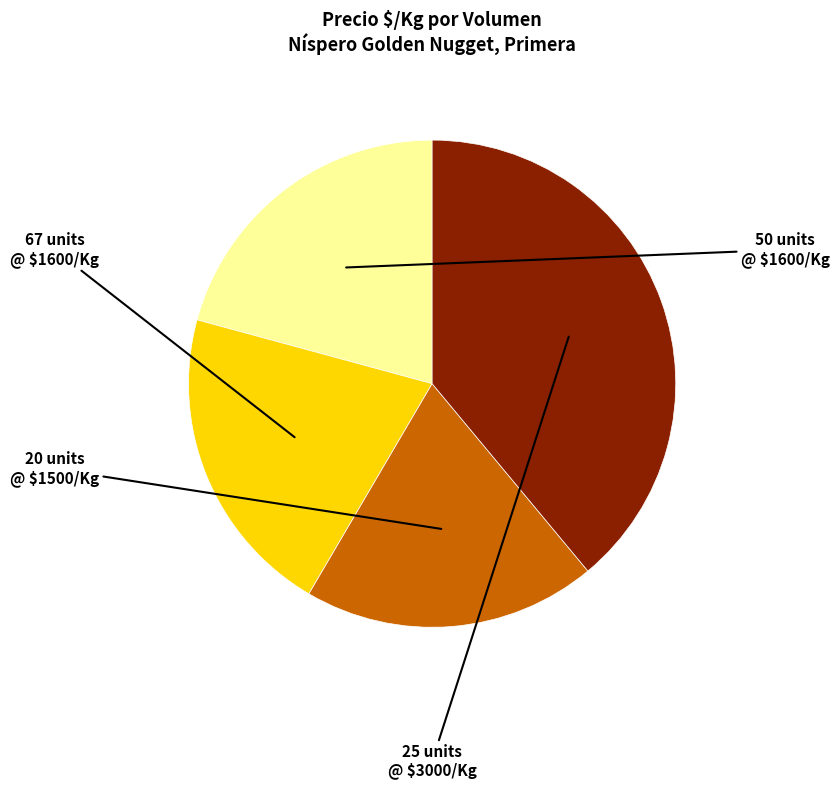

What is the smallest slice in the pie chart?

Volumen 20 (2023-10-23)